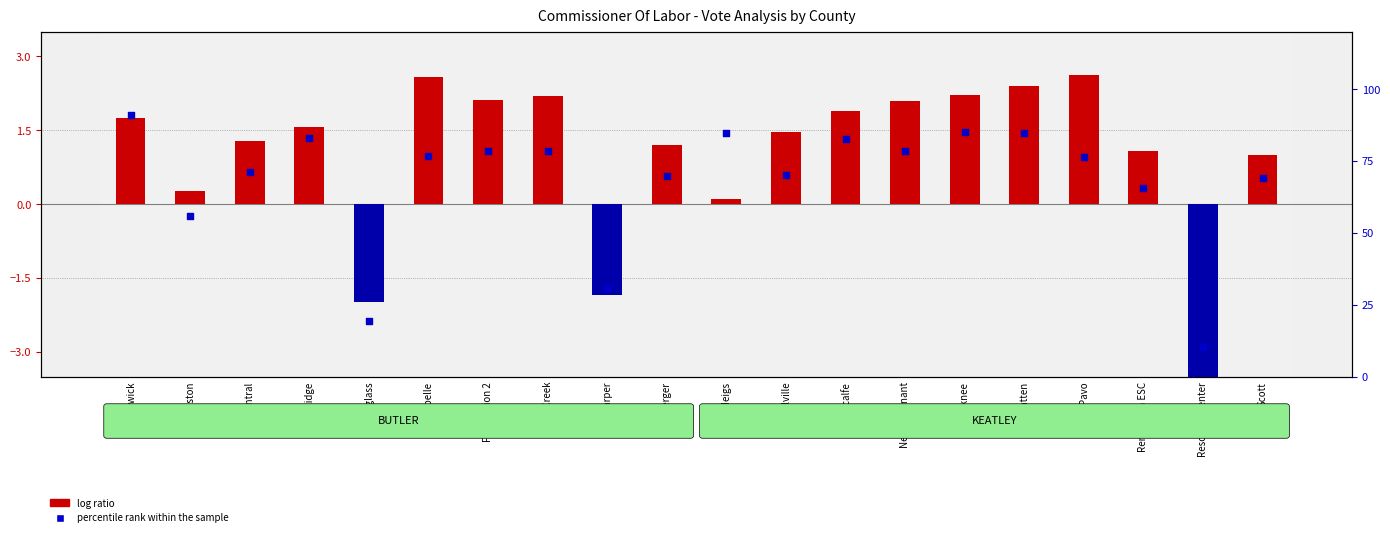

Which series contains the lowest Y value?

log ratio